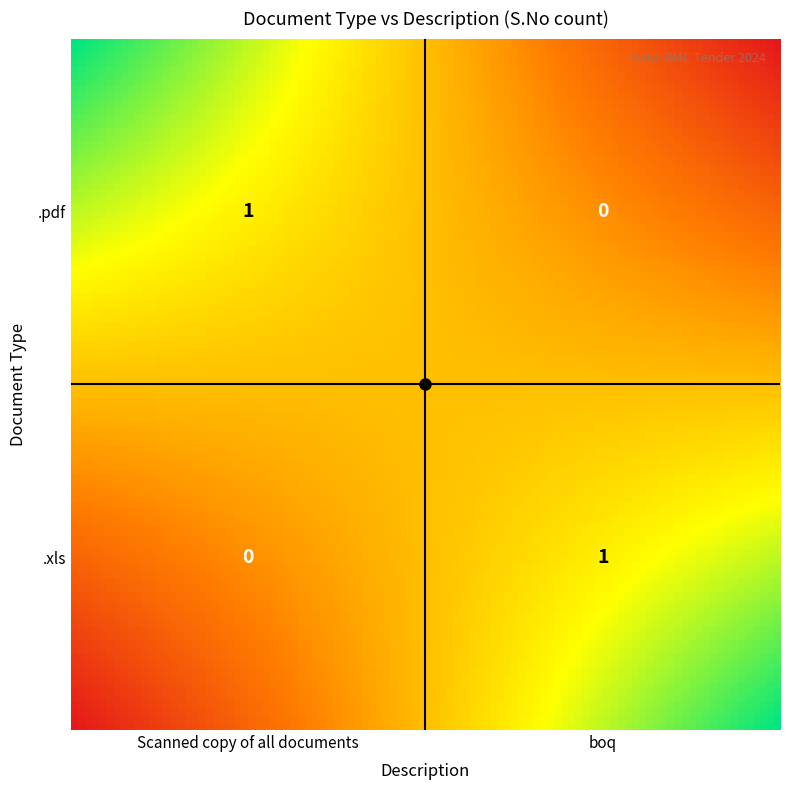

Reading left to right, extract all data points from this chart.

.pdf: 1	0
.xls: 0	1